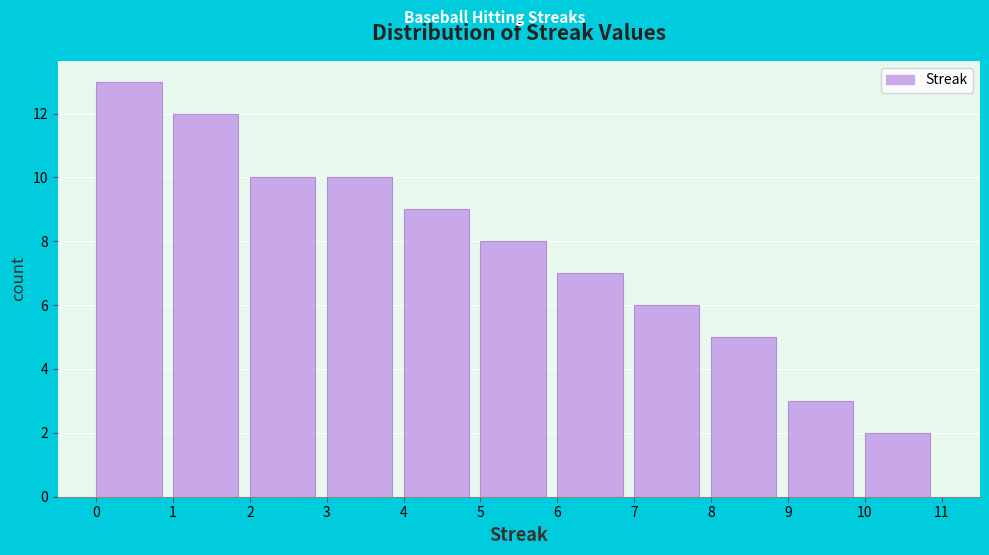

Over which range of the x-axis is the bar tallest?

0 to 1